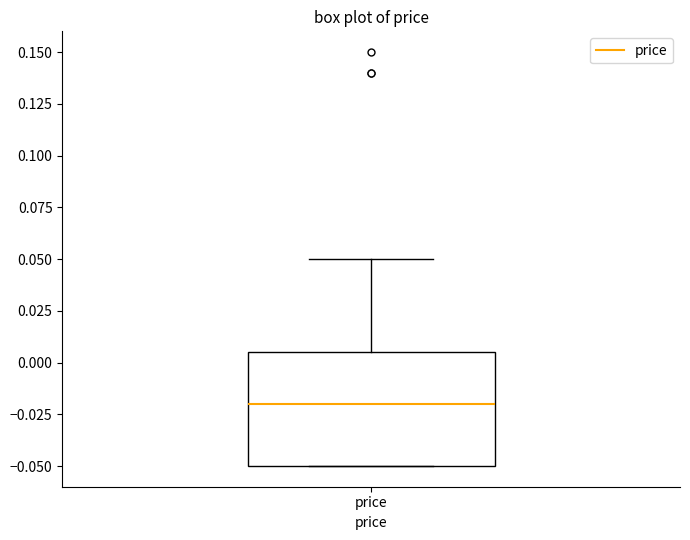

Transcribe this box plot: give where the median line is, the range the box spans, and where the two whiskers end, as read against the y-axis. The values are not printed on the chart, so give them approximately, as read against the axis.

median -0.020, box -0.050 to 0.005, whiskers -0.050 to 0.050